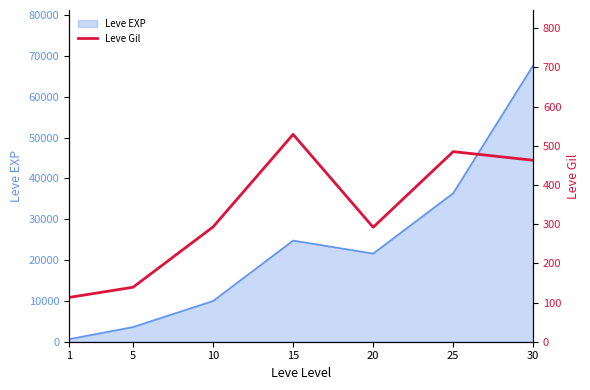

List the labels in order of value, largest first.

15, 25, 30, 10, 20, 5, 1